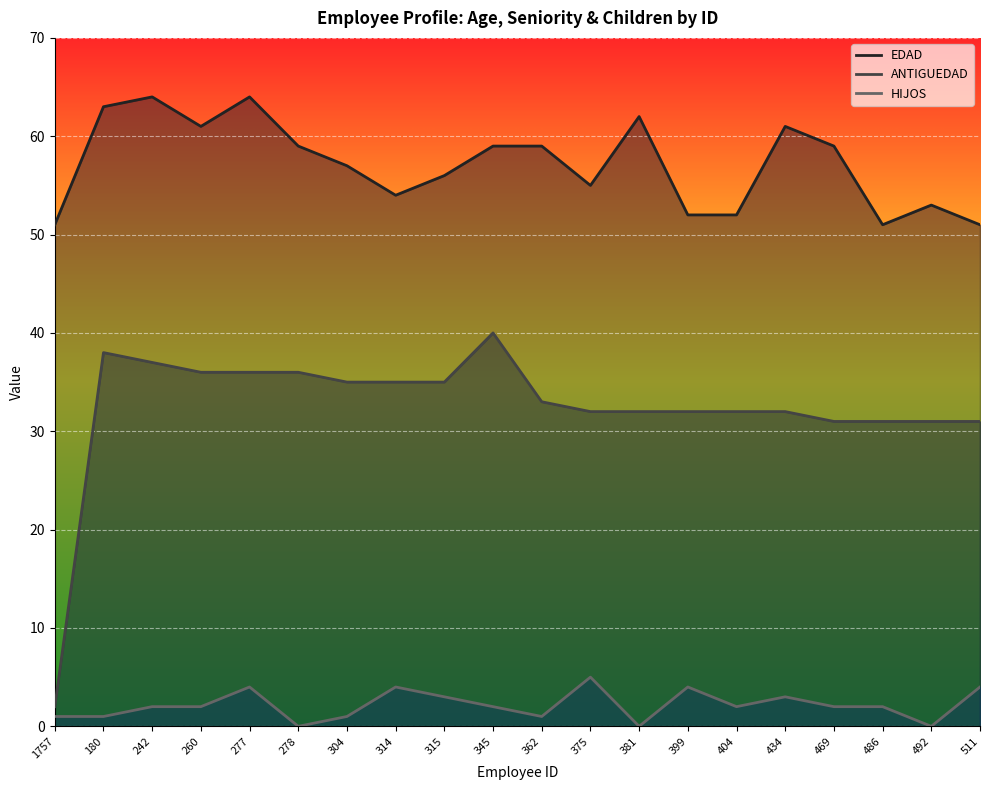

True or false: EDAD and HIJOS cross at least once.

False